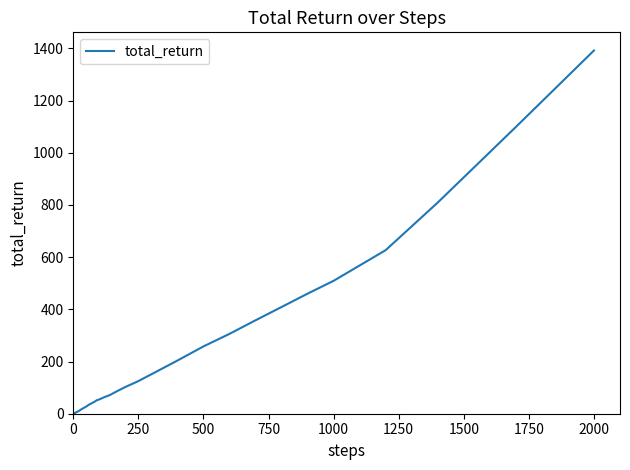

What is the difference between the maximum and minimum values?

1390.9